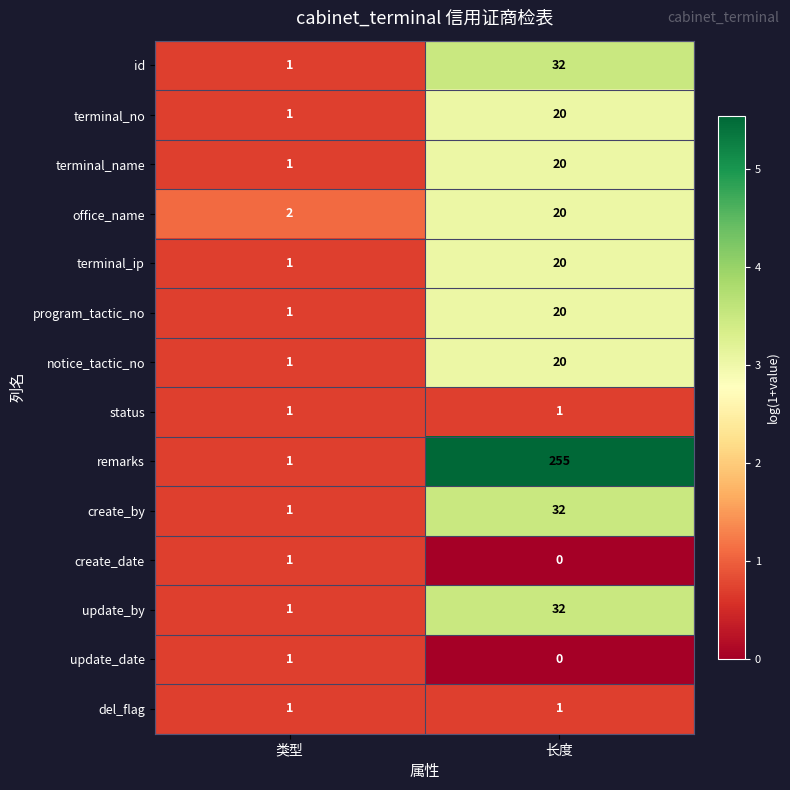

Rank the categories by terminal_name value from highest to lowest.

长度, 类型